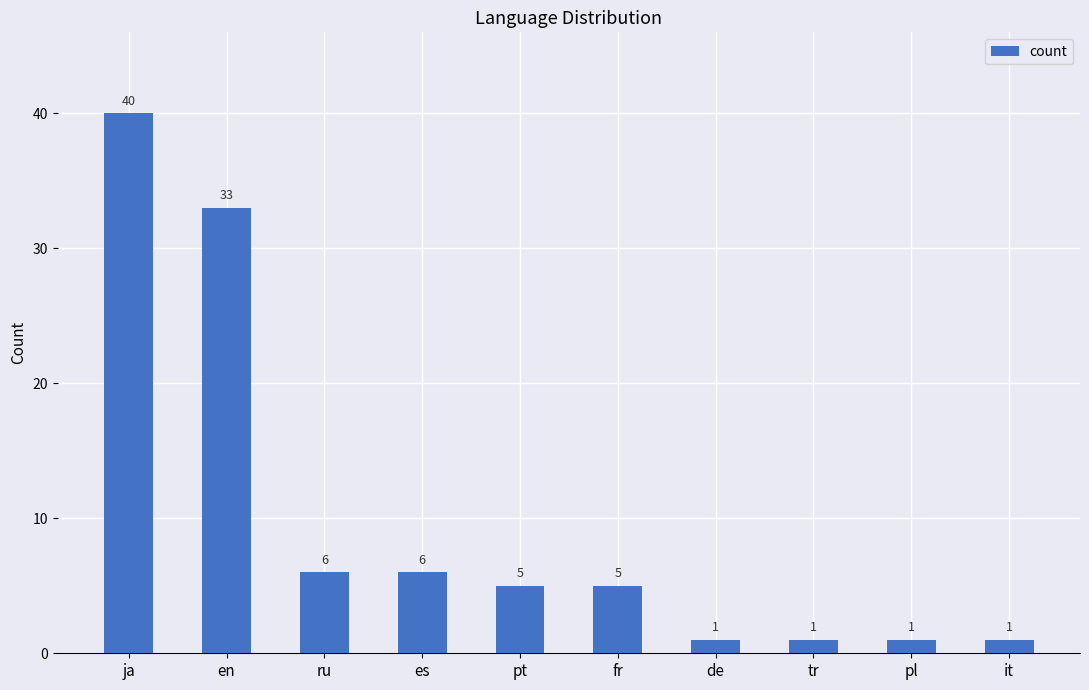

Reading left to right, extract all data points from this chart.

40	33	6	6	5	5	1	1	1	1